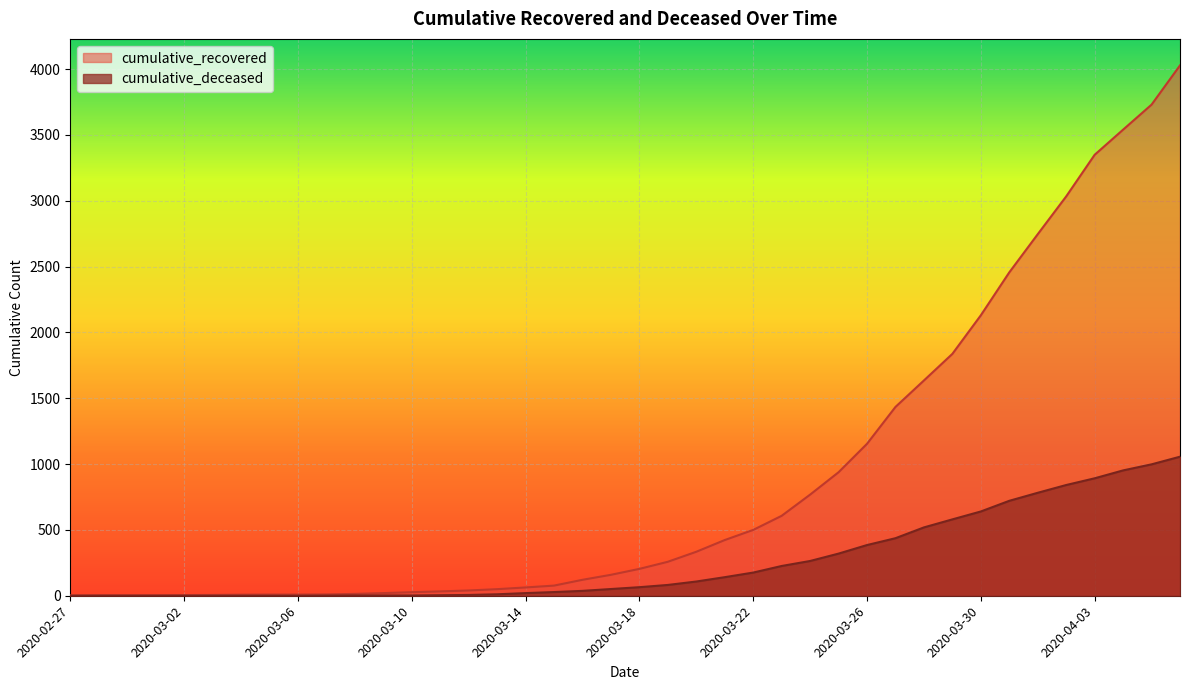

List the series in order of their peak value, highest first.

cumulative_recovered, cumulative_deceased